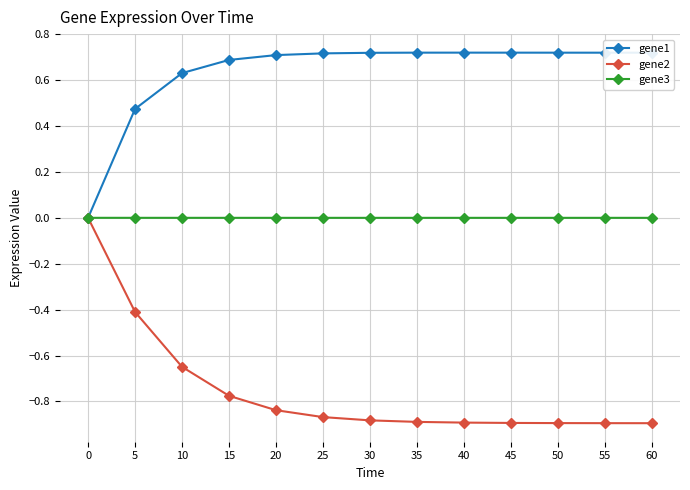

How many categories are shown in the chart?

13